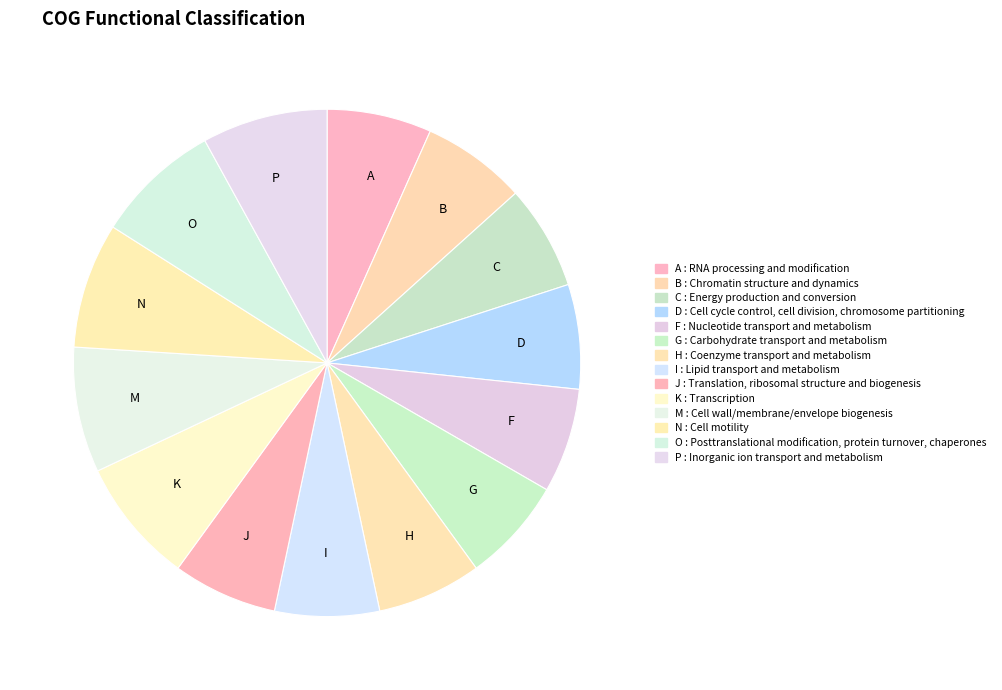

How many segments does this pie chart have?

14